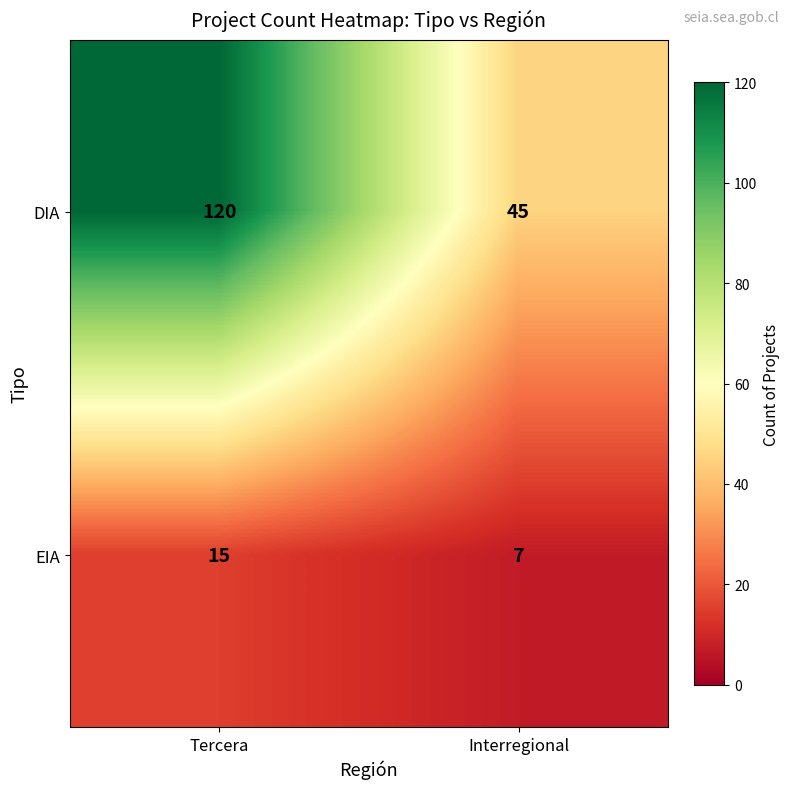

Reading left to right, list all the values displayed in this chart.

DIA: Tercera=120	Interregional=45
EIA: Tercera=15	Interregional=7